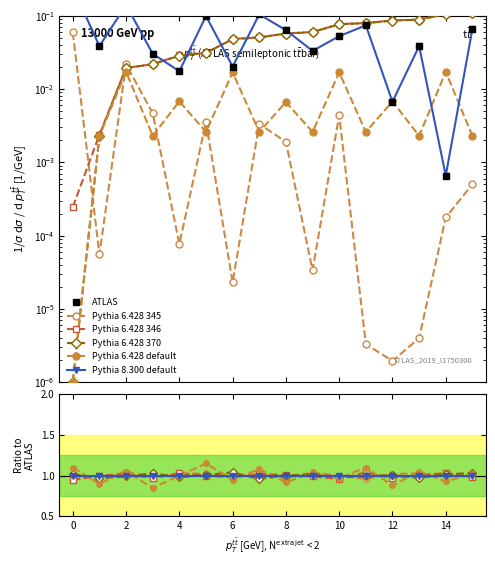

At how many categories does at least one series exceed 0?

16